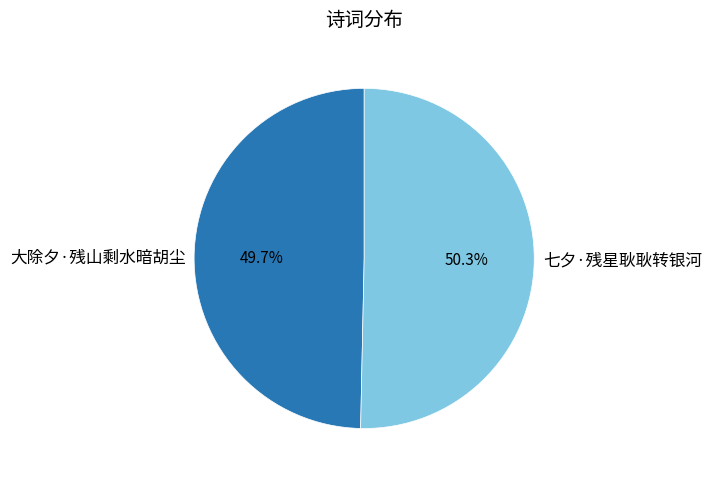

To the nearest percent, what percentage of the pie is 大除夕·残山剩水暗胡尘?

50%